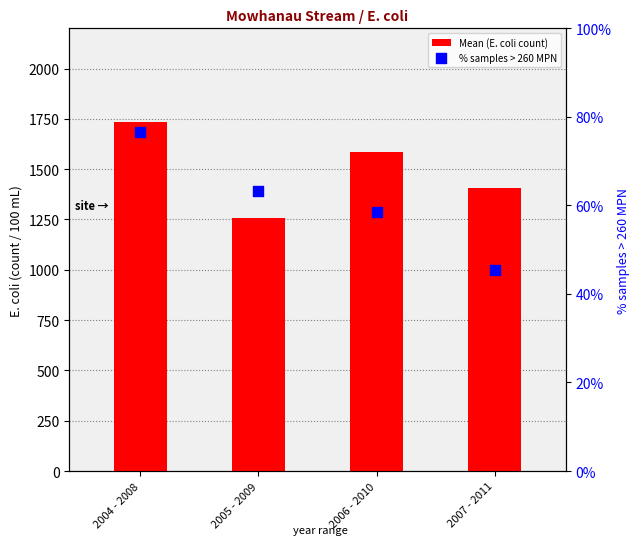

At how many categories does at least one series exceed 430?

4